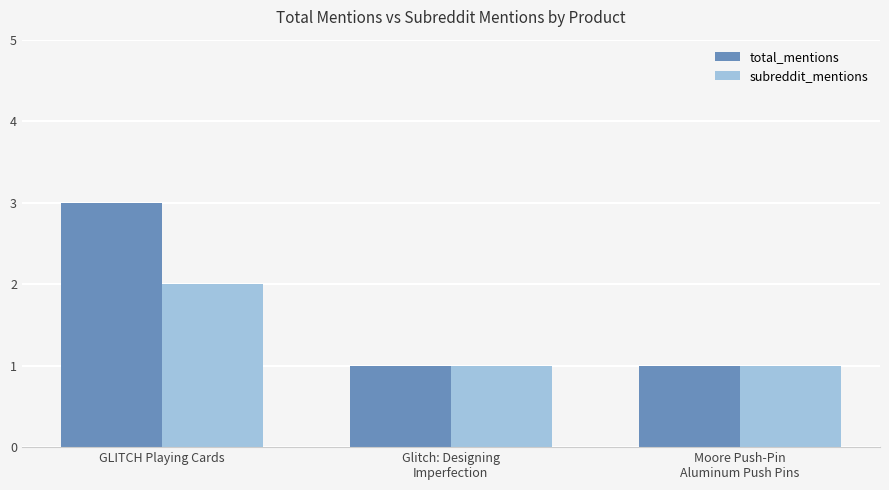

What is the label of the 3rd bar from the left?

Moore Push-Pin
Aluminum Push Pins